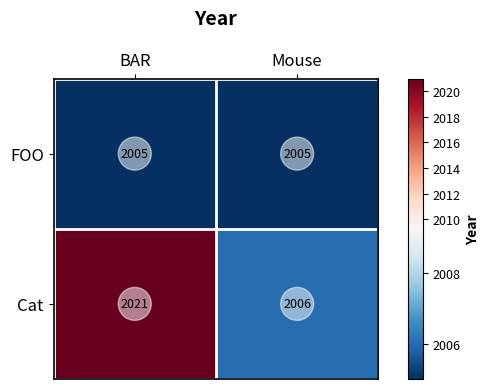

What is the approximate value of Cat at BAR, to the nearest 5?

2020